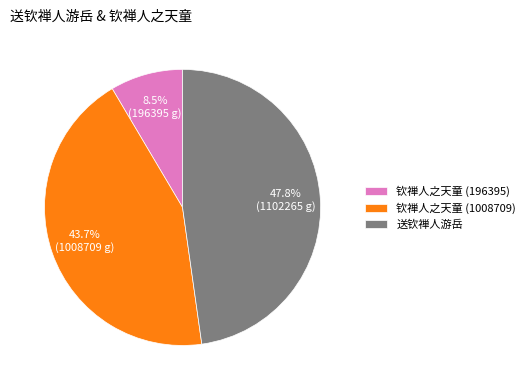

Rank the categories by value from highest to lowest.

送钦禅人游岳, 钦禅人之天童 (1008709), 钦禅人之天童 (196395)